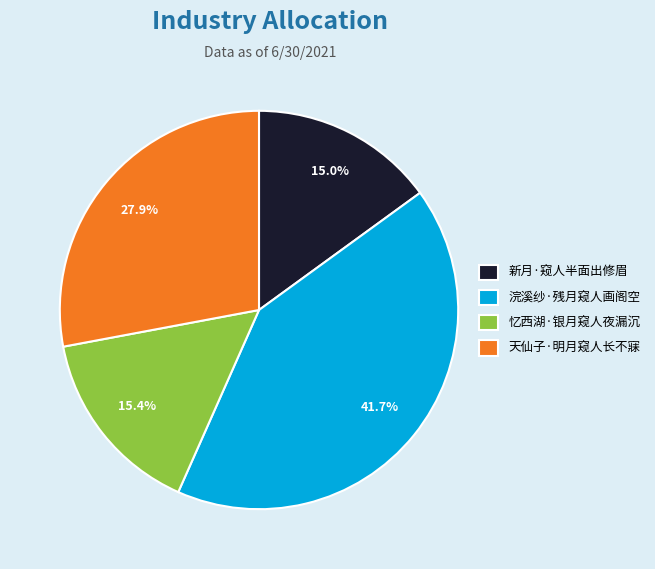

Is it true that 浣溪纱·残月窥人画阁空 is 42% of the pie?

True